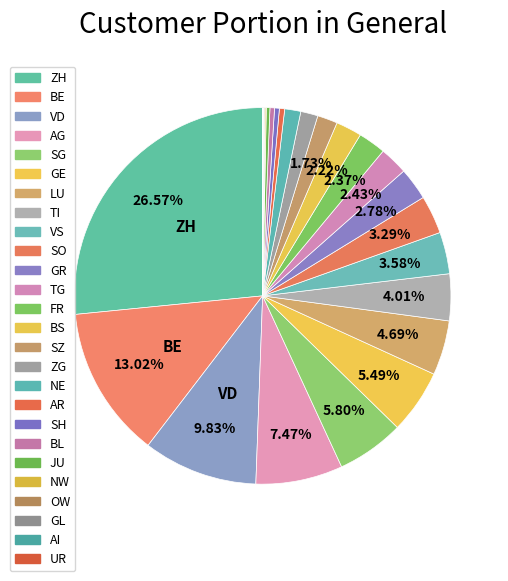

To the nearest percent, what is the difference between the JU and VS slice percentages?

3%